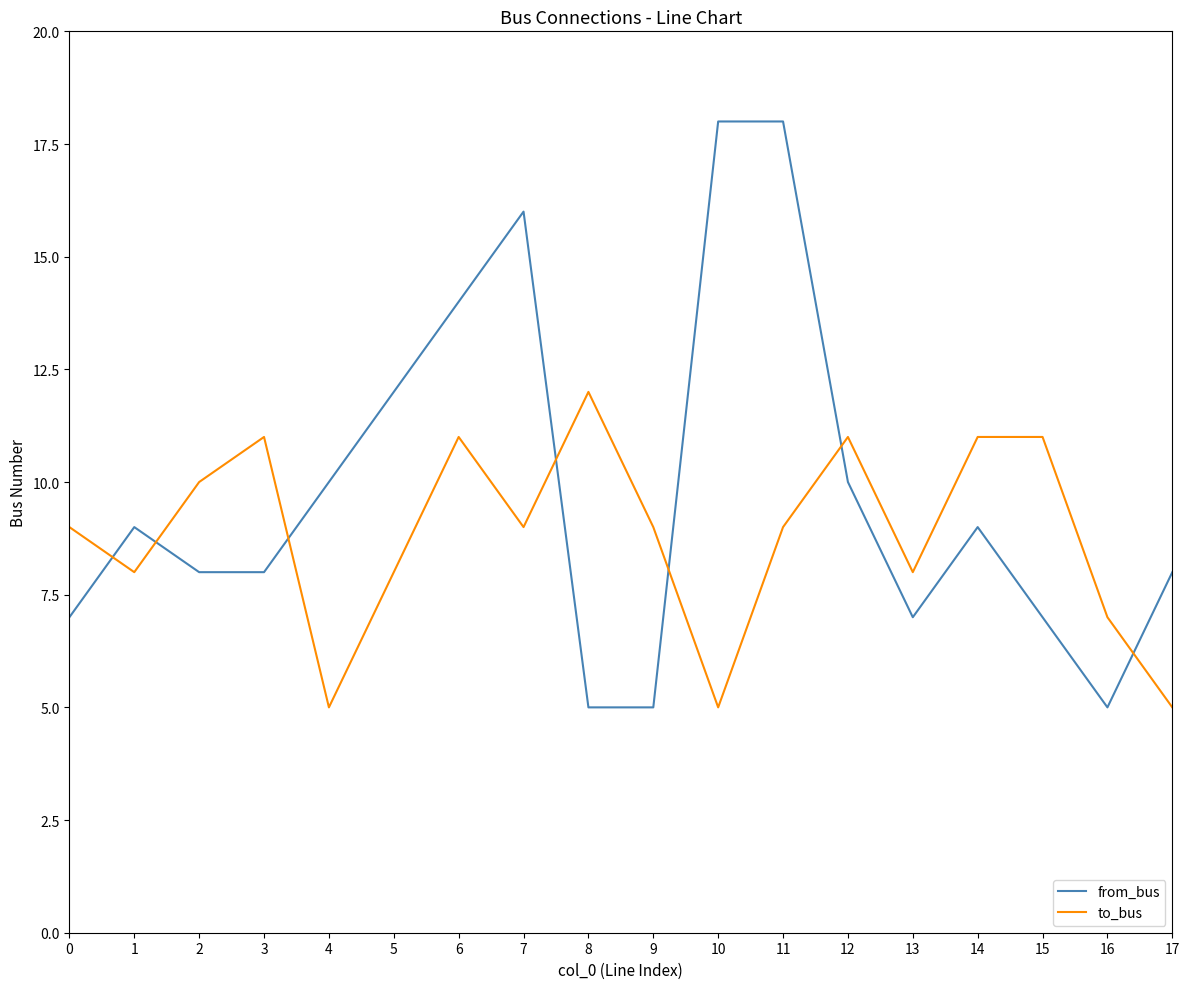

True or false: from_bus has a value of 14 at 6.

True